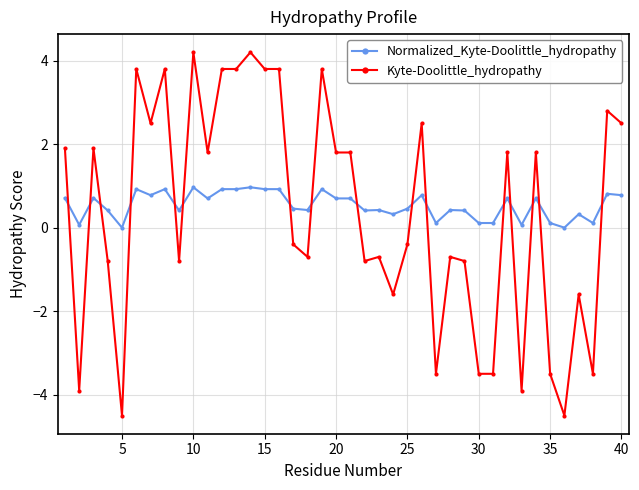

True or false: Normalized_Kyte-Doolittle_hydropathy has more than 2 interior local peaks.

True